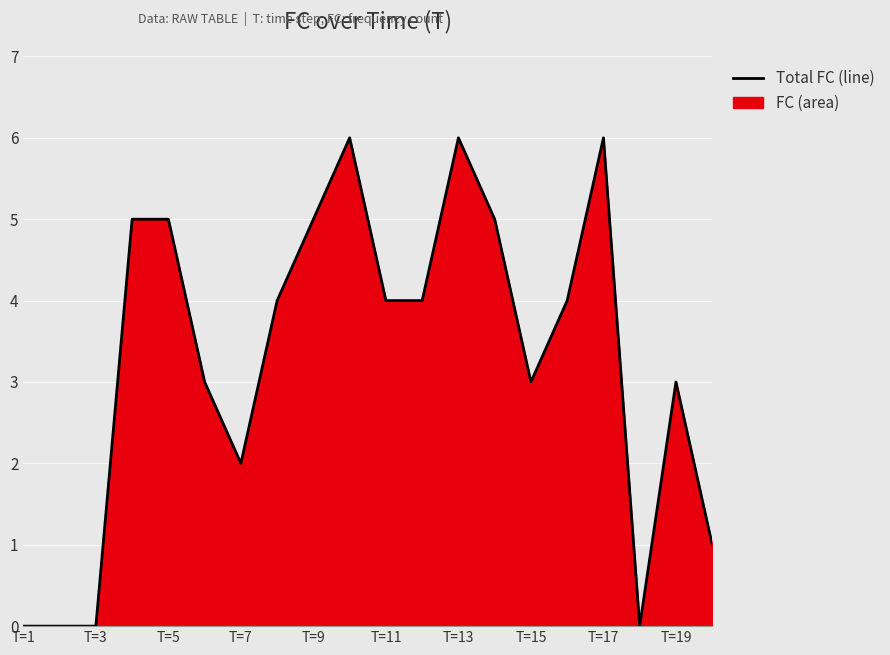

The chart shows a value of 5 at T=9. True or false?

True